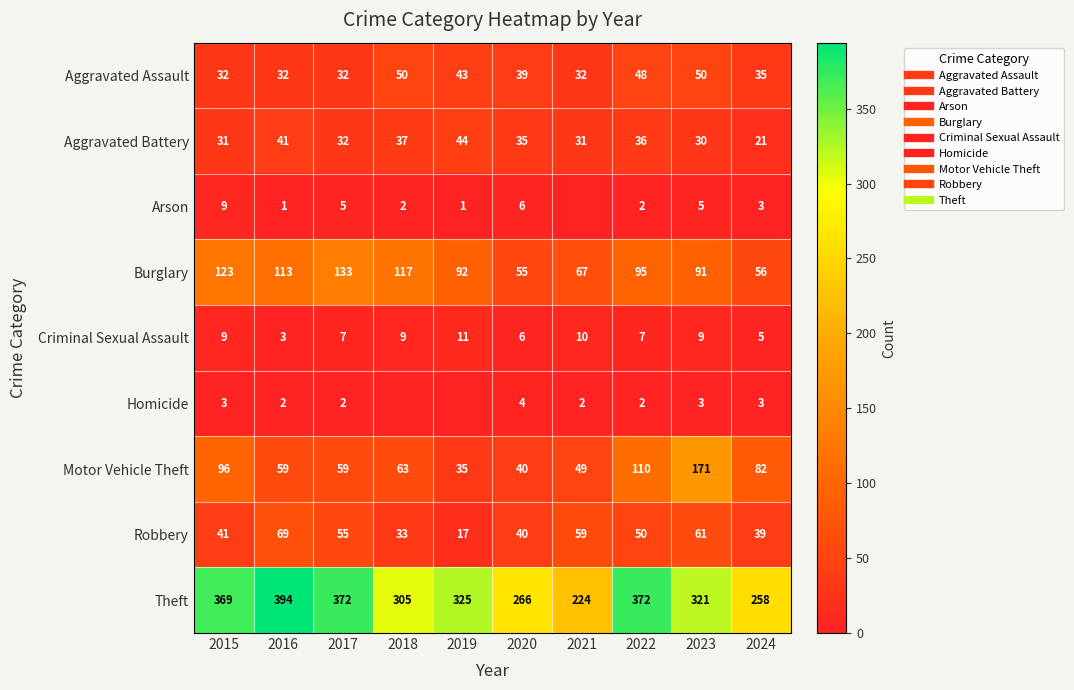

Where does the Criminal Sexual Assault series first go above 9?

2019